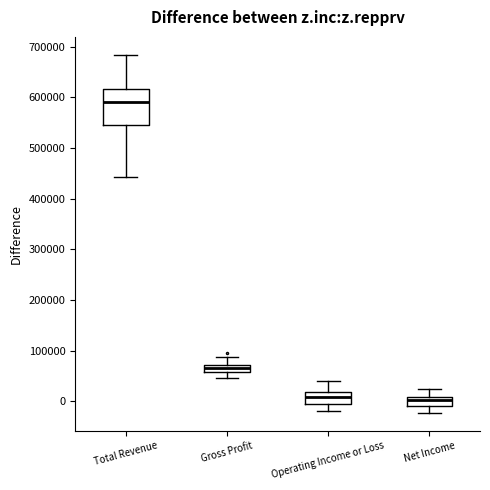

Where does the lower whisker of the box for Gross Profit end on the y-axis? The values are not printed on the chart, so give them approximately, as read against the axis.

50000